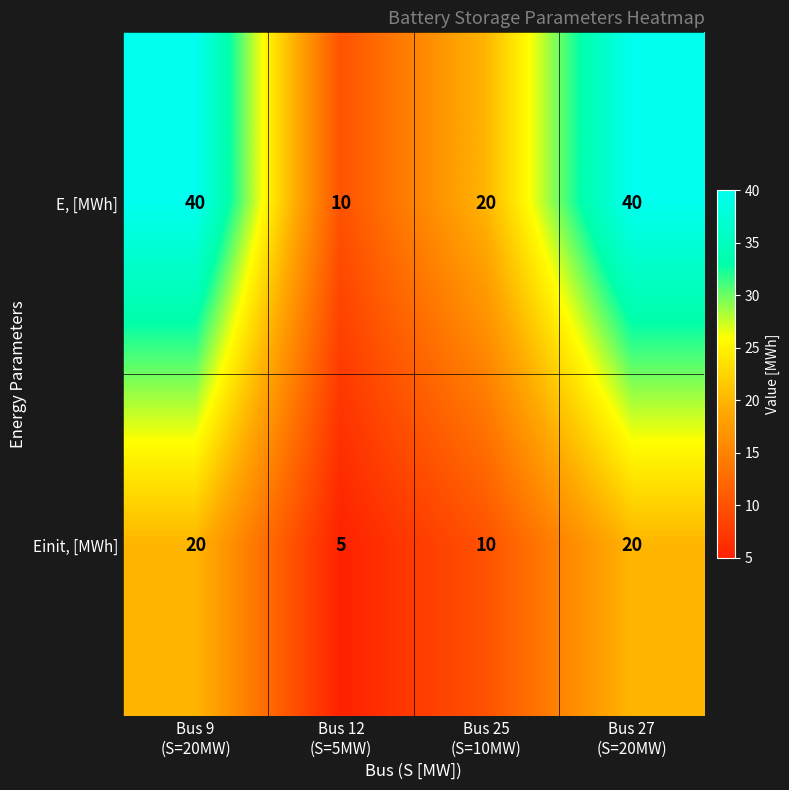

Which series has the largest range (max minus min)?

E, [MWh]